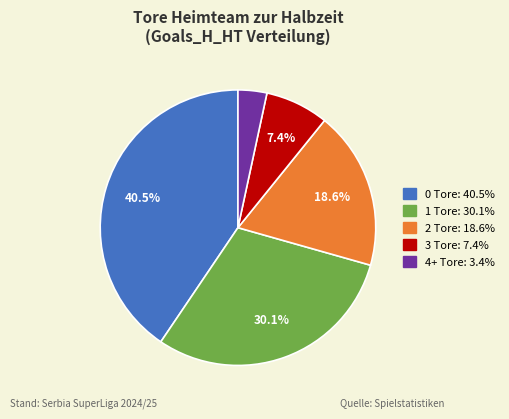

Does 3 represent more than half of the total?

No